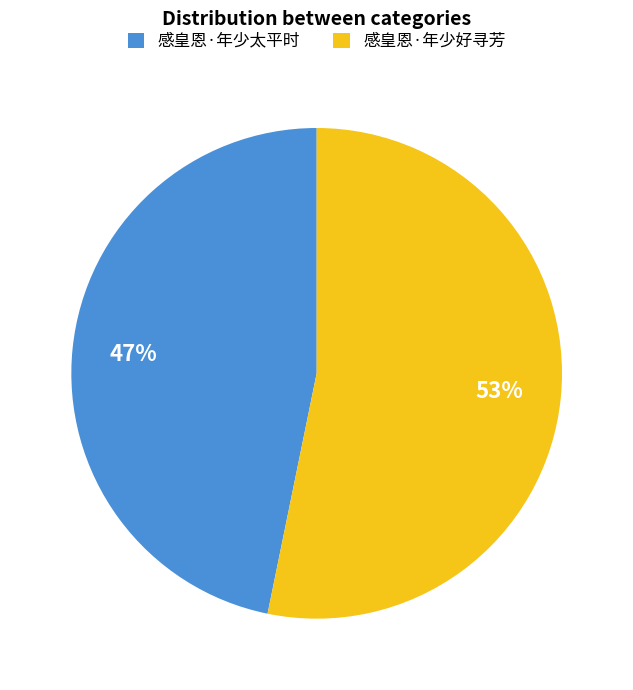

How many slices are in this pie chart?

2